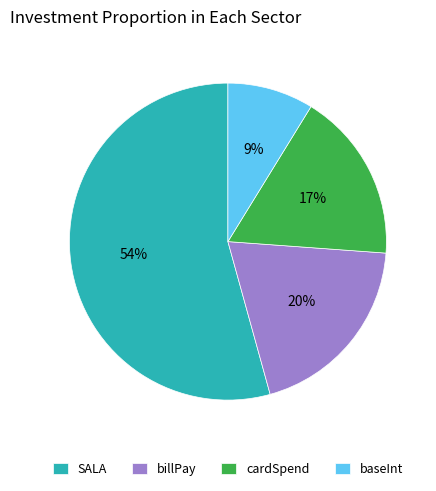

Does any single category account for the majority?

Yes